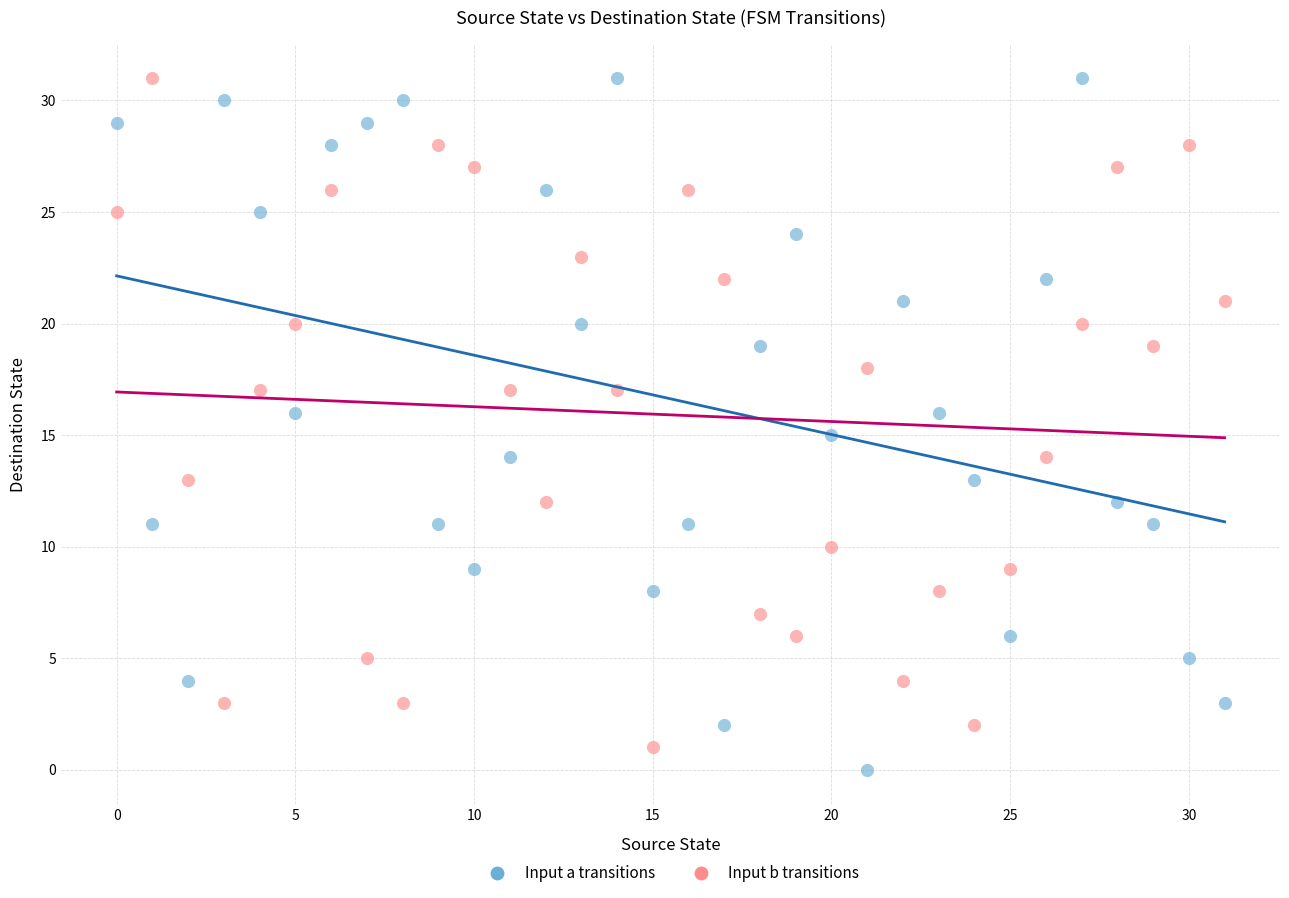

Across all data points, what is the range of Y values (max minus min)?

31